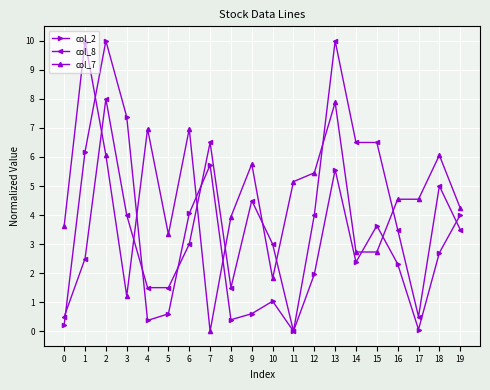

List the series in order of their overall mean, lowest first.

col_2, col_8, col_7